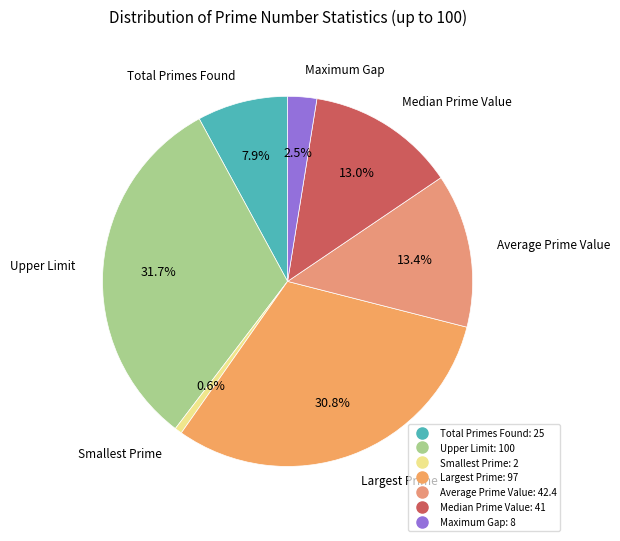

Approximately how many times larger is the value at Total Primes Found compared to Largest Prime?

0.3